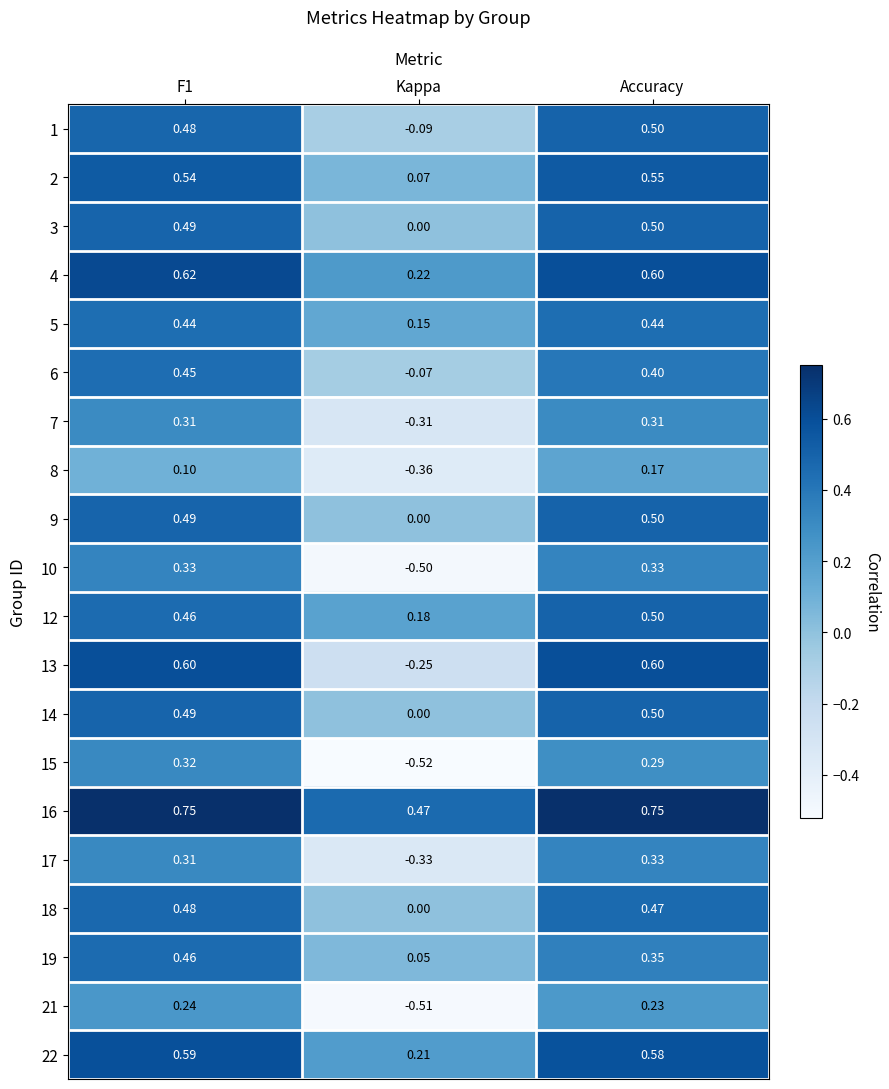

At which label does 14 reach its minimum?

Kappa